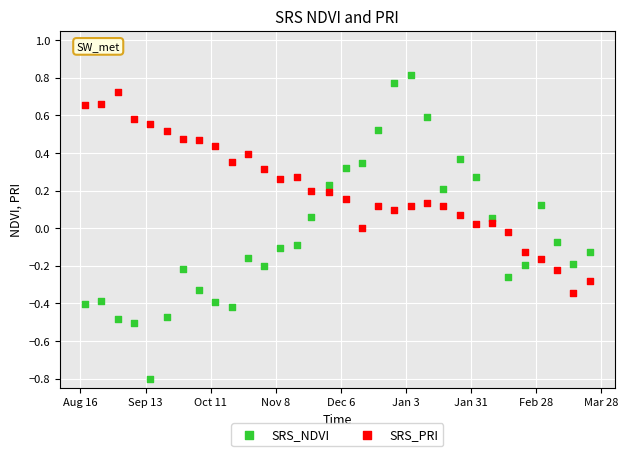

What are all the series names shown in the legend?

SRS_NDVI, SRS_PRI